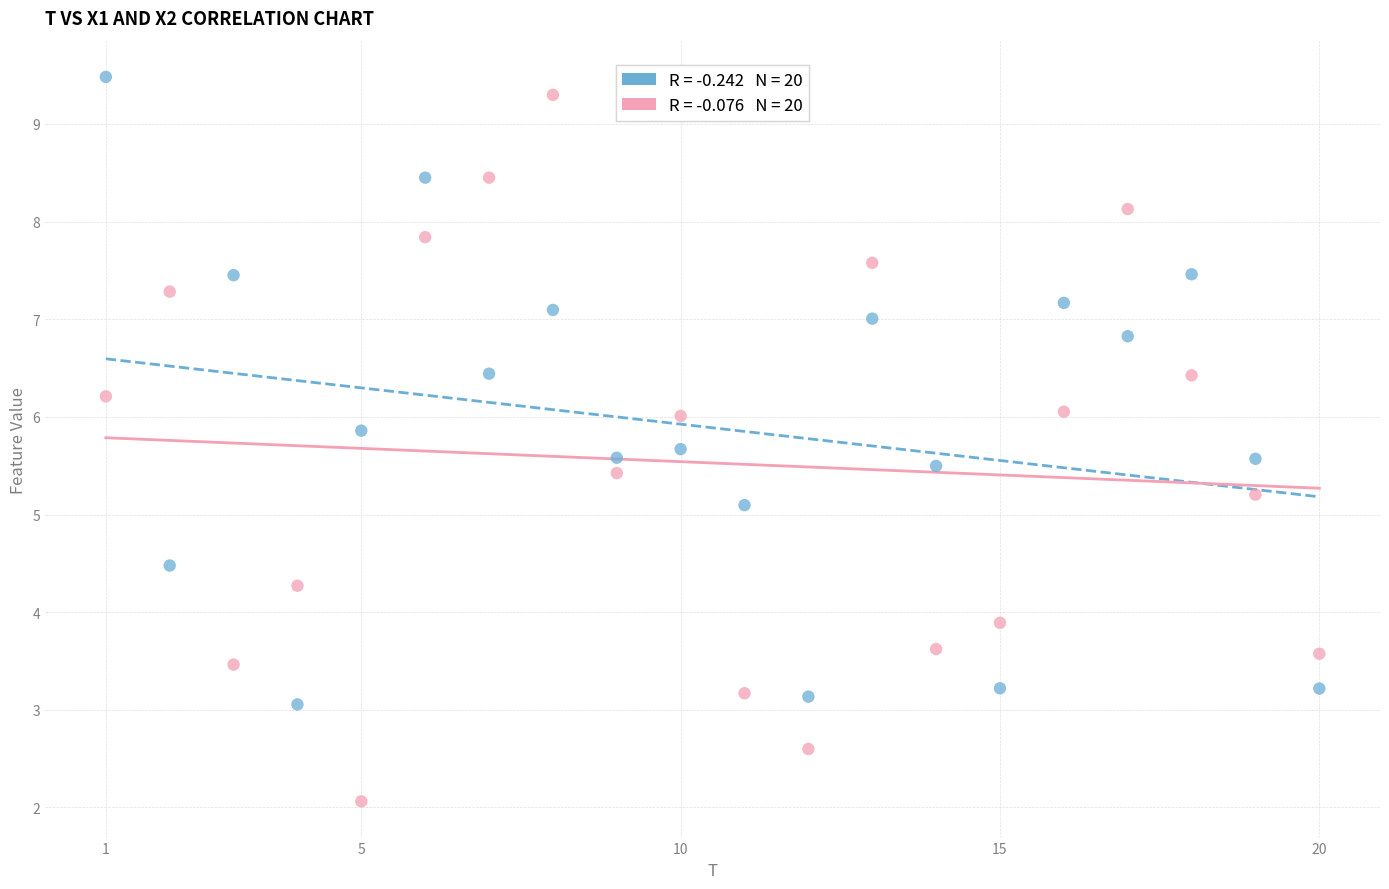

Across all data points, what is the range of X values (max minus min)?

19.0